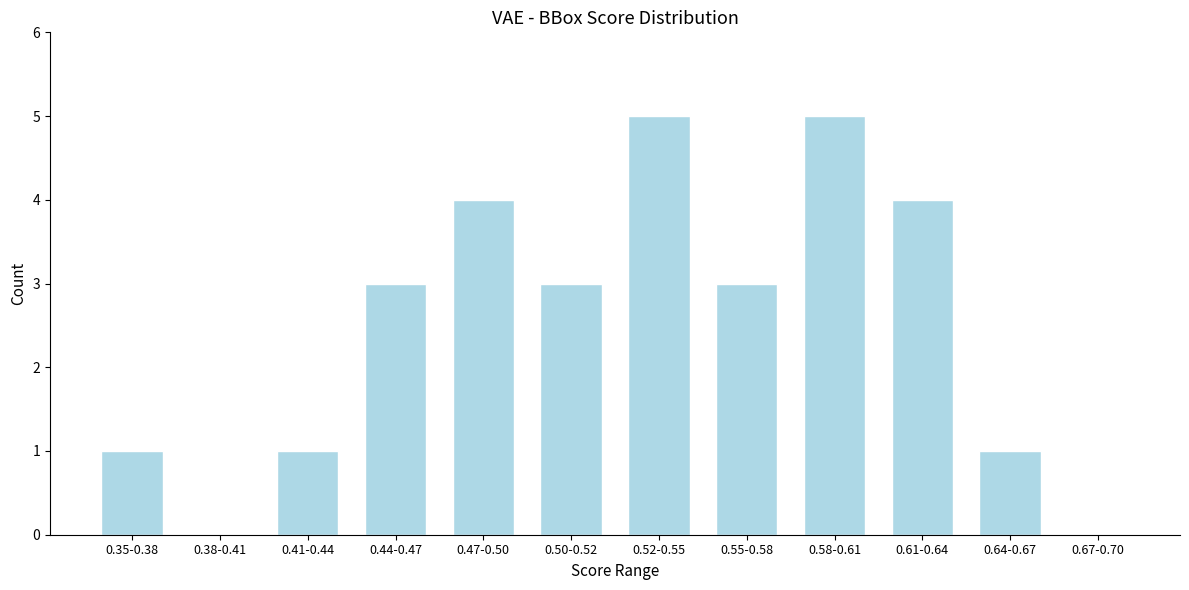

Reading right to left, transcribe all the data shown in this chart.

0.67-0.70=0	0.64-0.67=1	0.61-0.64=4	0.58-0.61=5	0.55-0.58=3	0.52-0.55=5	0.50-0.52=3	0.47-0.50=4	0.44-0.47=3	0.41-0.44=1	0.38-0.41=0	0.35-0.38=1